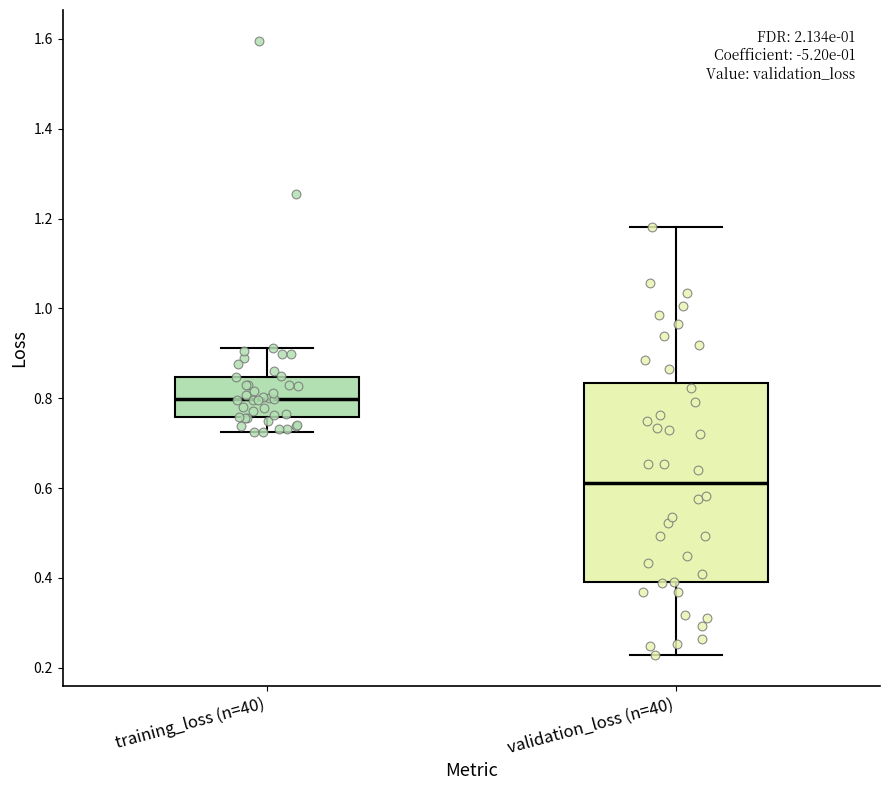

Reading left to right, read every box against the y-axis: the position of its median line, the range the box covers, and the ends of its whiskers. The values are not printed on the chart, so give them approximately, as read against the axis.

training_loss (n=40): median 0.80, box 0.76 to 0.84, whiskers 0.72 to 0.92
validation_loss (n=40): median 0.62, box 0.38 to 0.84, whiskers 0.22 to 1.18